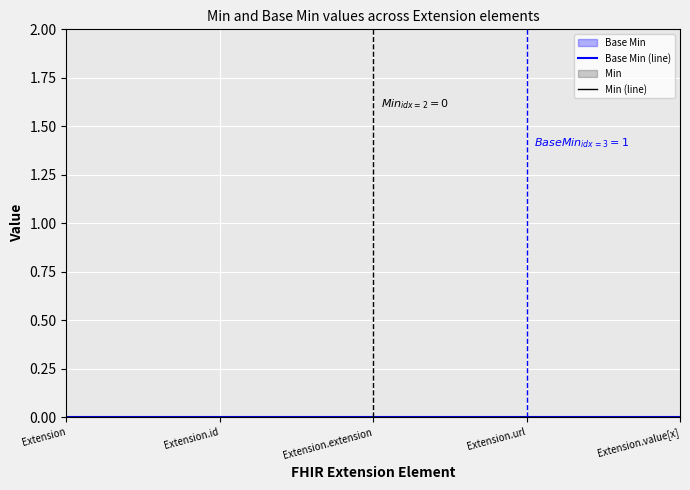

What is the label of the 1st point from the left?

Extension